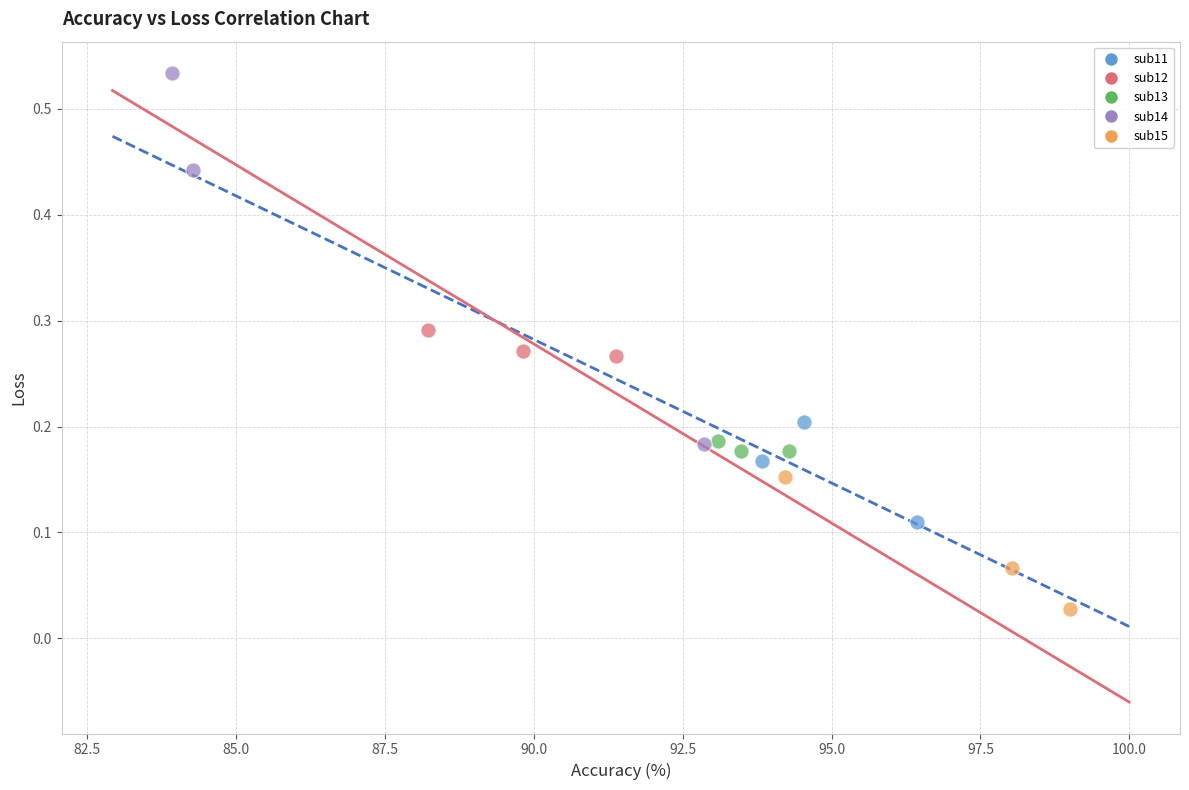

Which series contains the highest Y value?

sub14